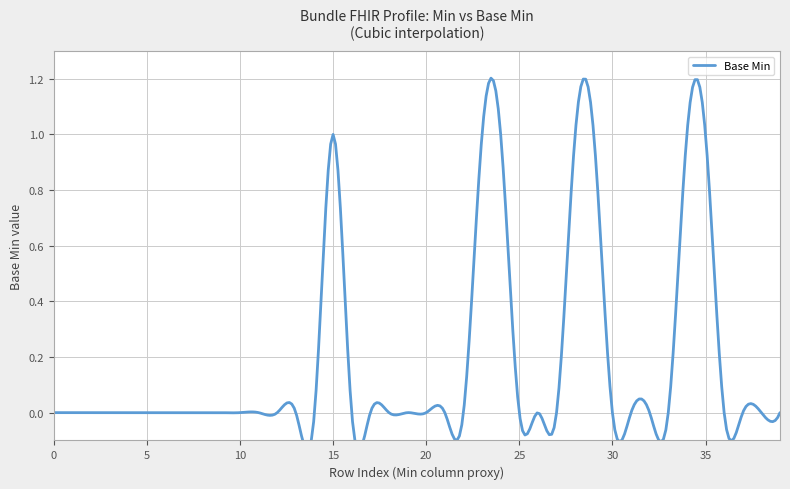

True or false: there are more than 2 points higher than both neighbors.

False